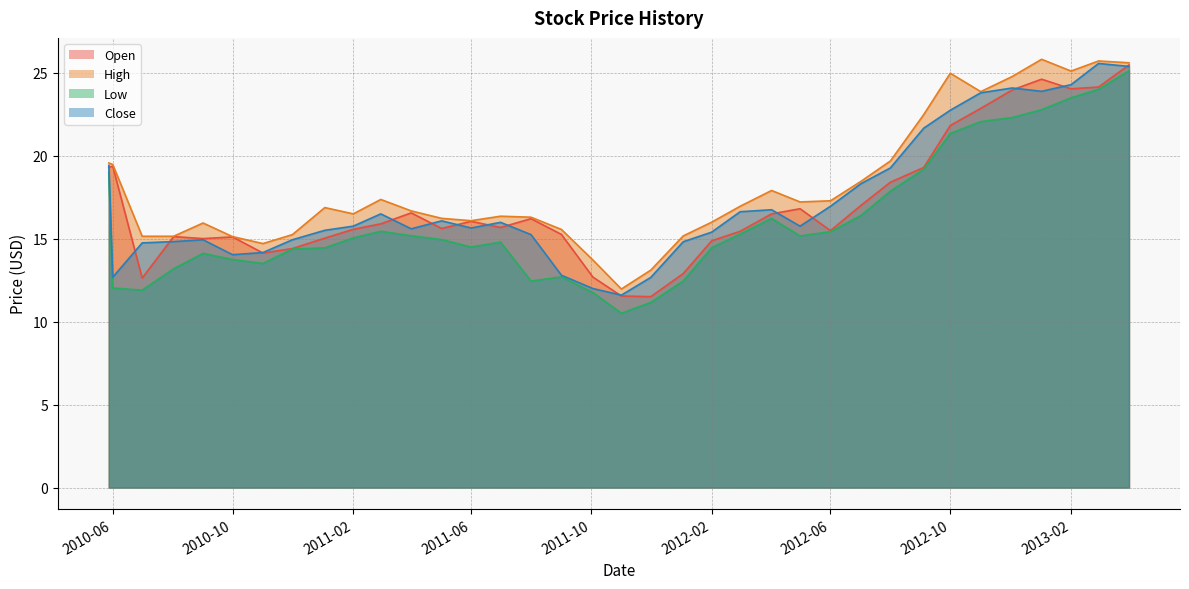

At how many categories does at least one series exceed 25?

4